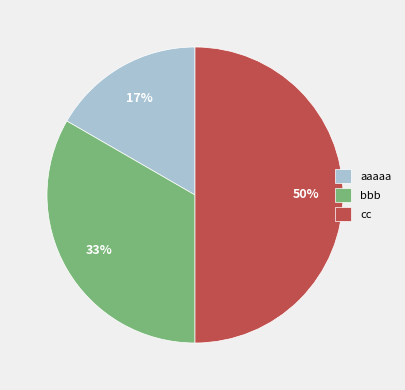

Which has a higher value, cc or bbb?

cc